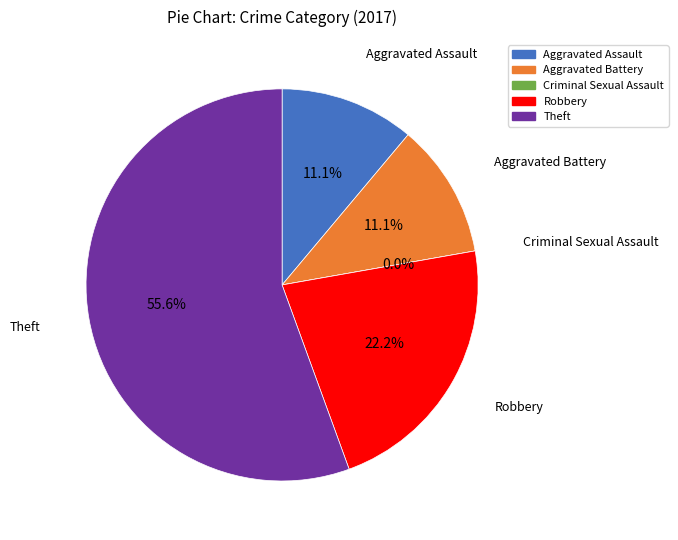

Between Theft and Aggravated Assault, which is larger?

Theft